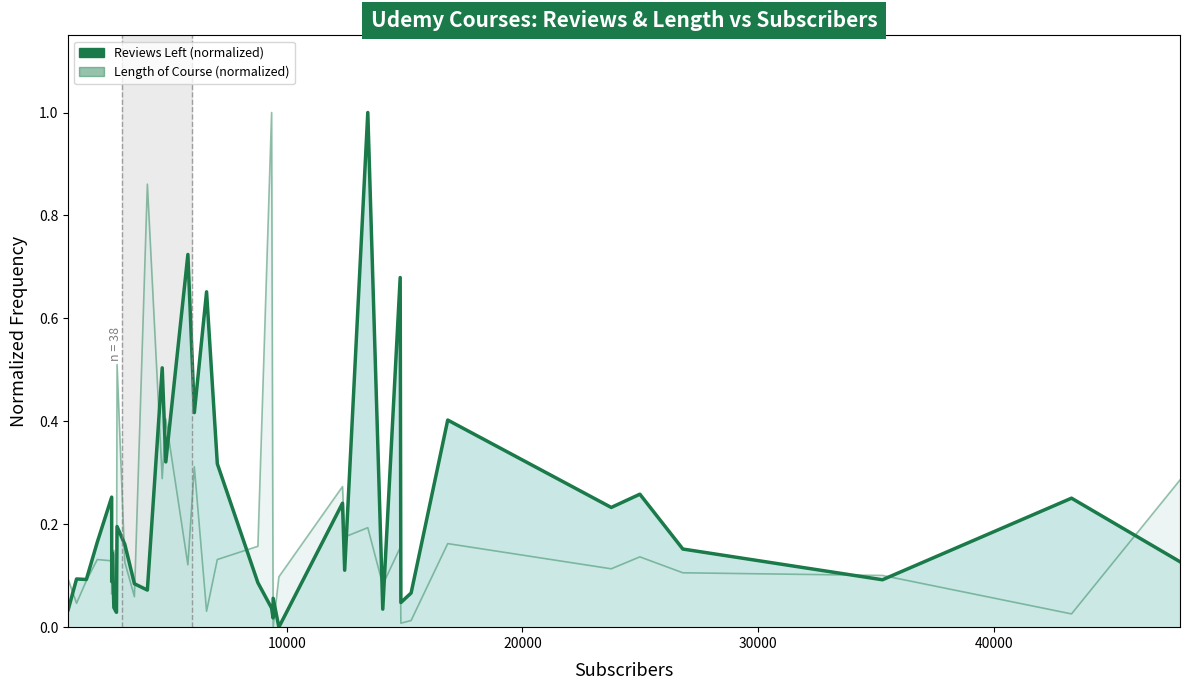

True or false: Length of Course (normalized) and Reviews Left (normalized) cross at least once.

True